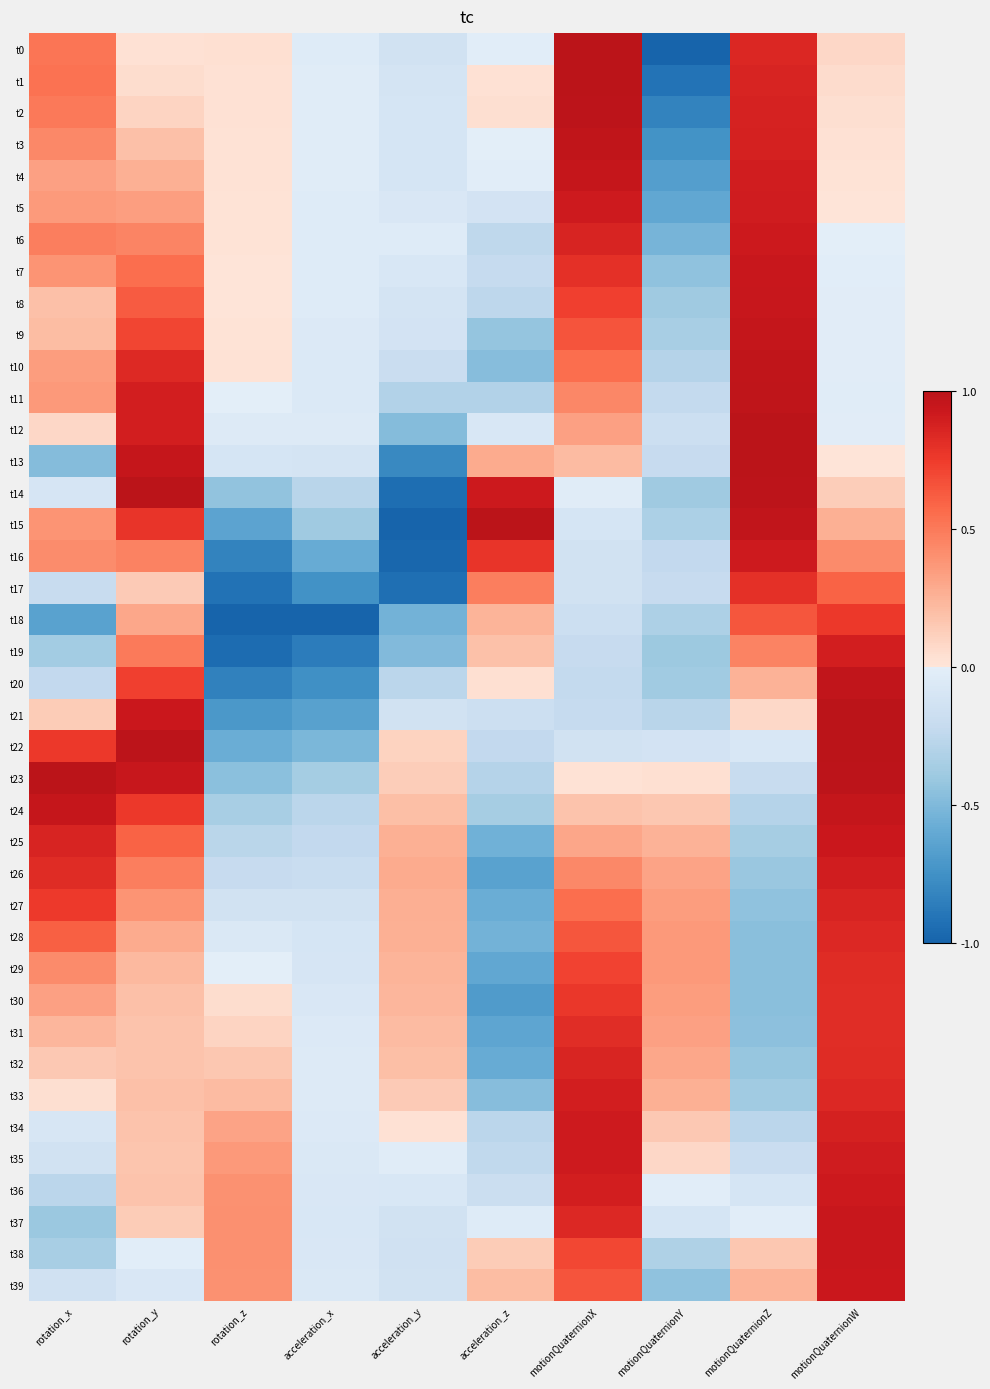

At which category does the chart reach its minimum across all series?

motionQuaternionY